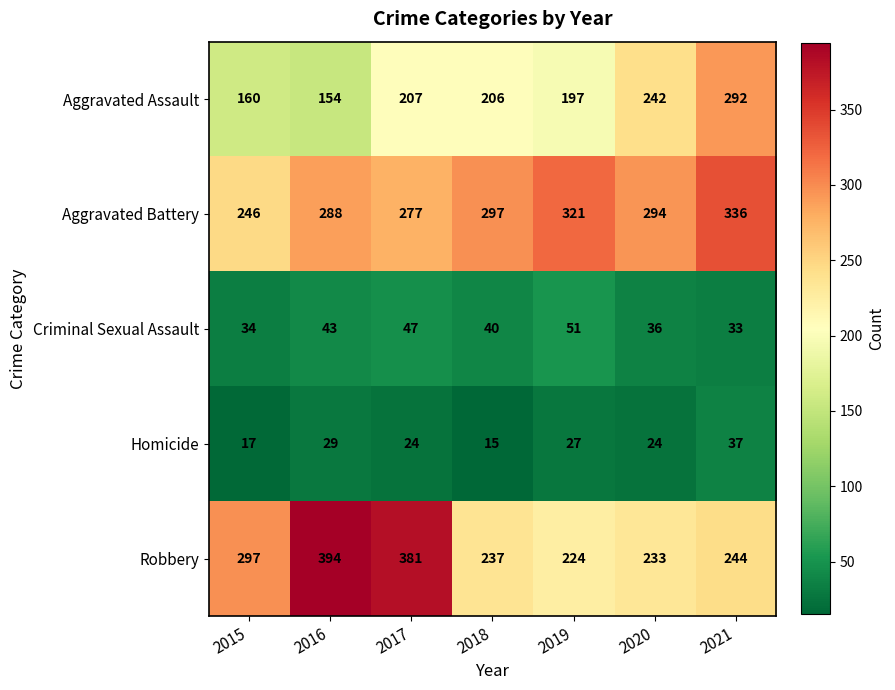

How many distinct data groups are displayed?

5